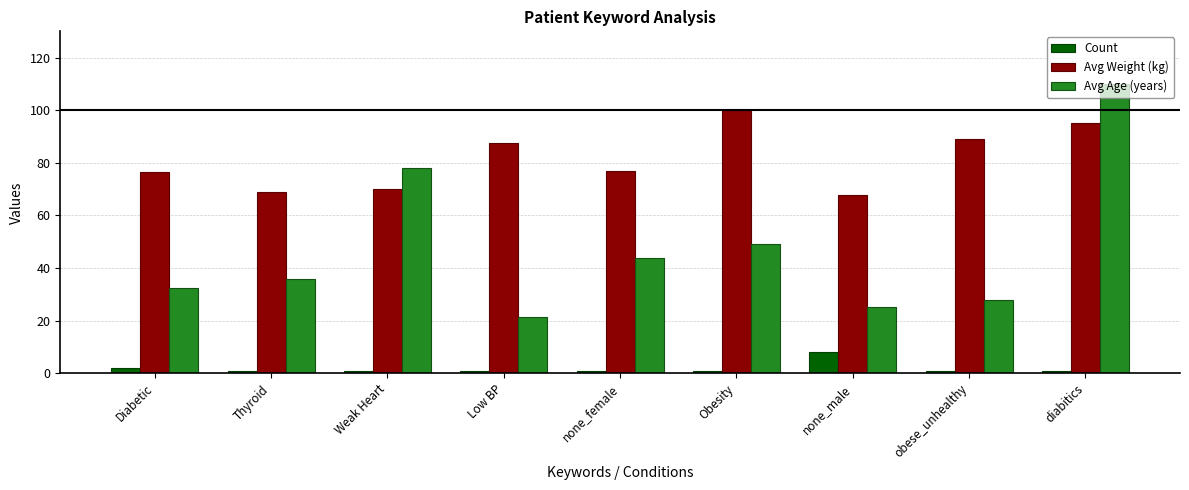

What is the label of the 7th bar from the left?

none_male